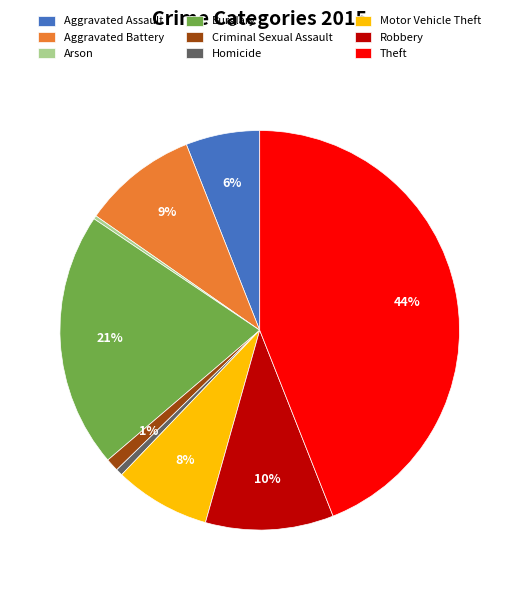

To the nearest percent, what is the combined percentage of Aggravated Battery and Criminal Sexual Assault?

10%